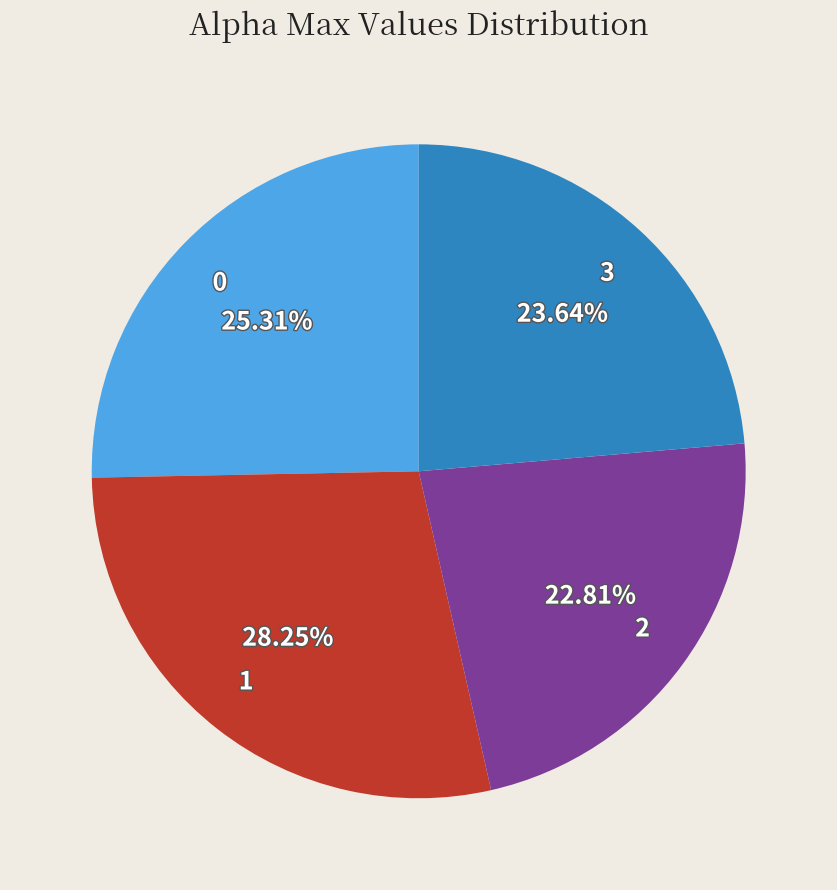

What is the smallest slice in the pie chart?

2